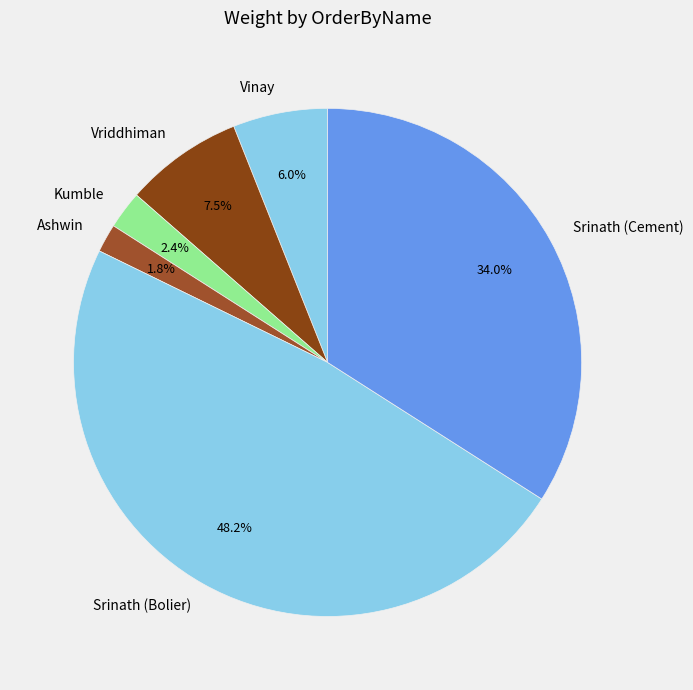

Approximately how many times larger is the value at Ashwin compared to Vriddhiman?

0.2